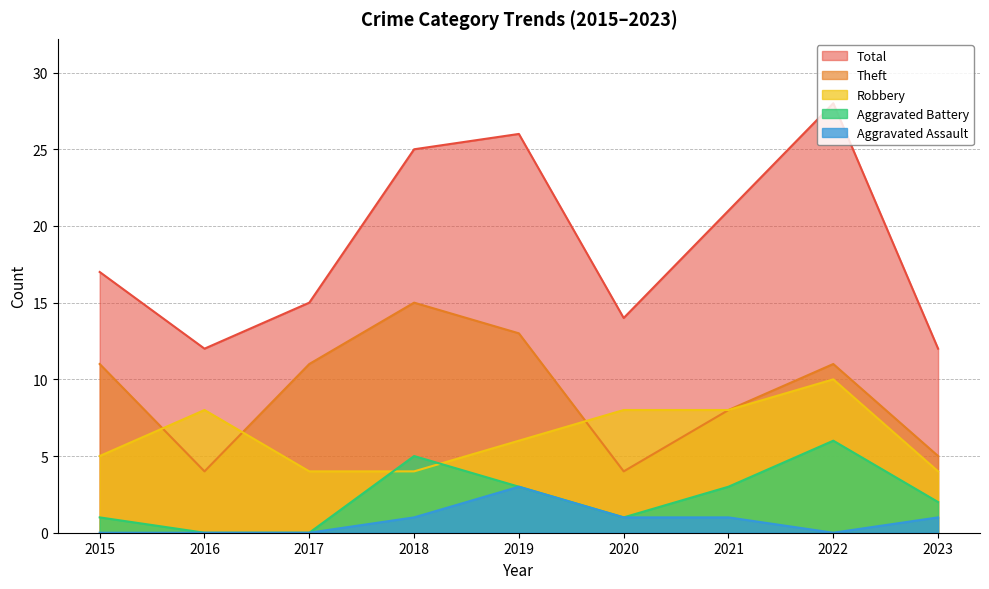

At which category does the chart reach its minimum across all series?

2016